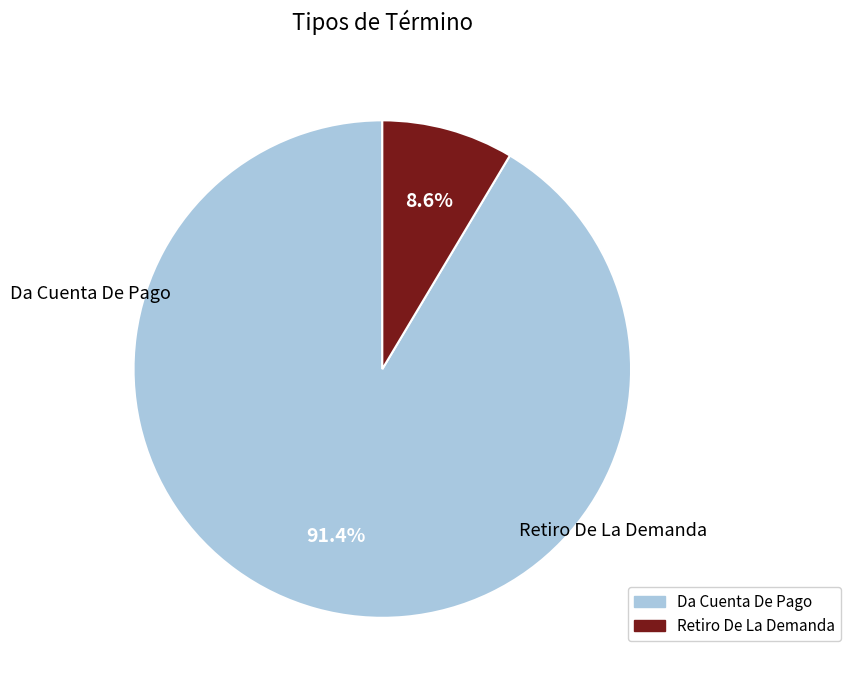

Do Retiro De La Demanda and Da Cuenta De Pago together represent more than half of the pie?

Yes